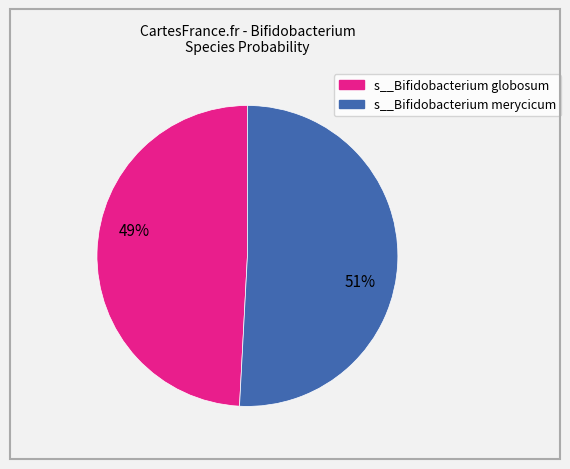

To the nearest percent, what is the difference between the largest and smallest slice percentages?

2%